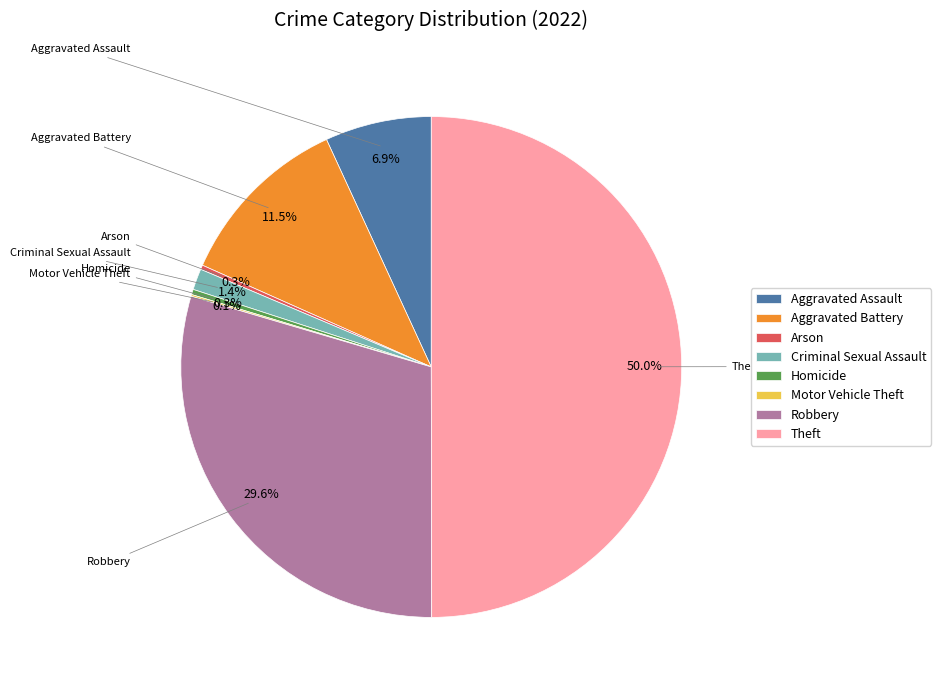

What percentage is NOT represented by Criminal Sexual Assault?

98.6%